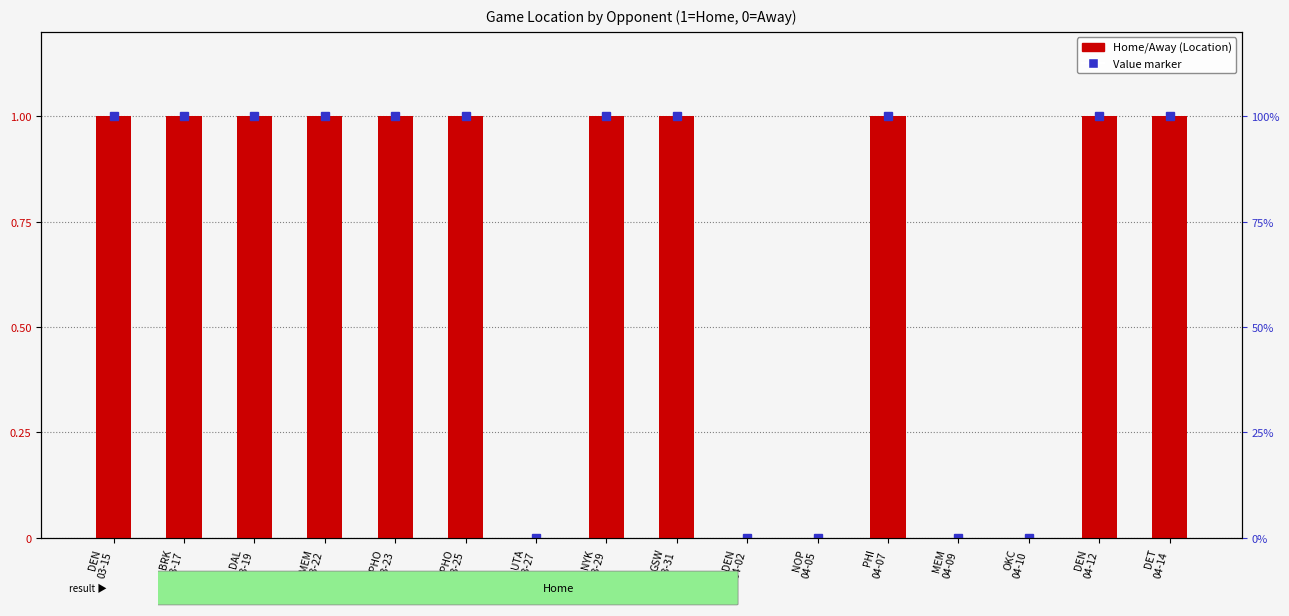

What is the label of the 9th bar from the left?

GSW
03-31